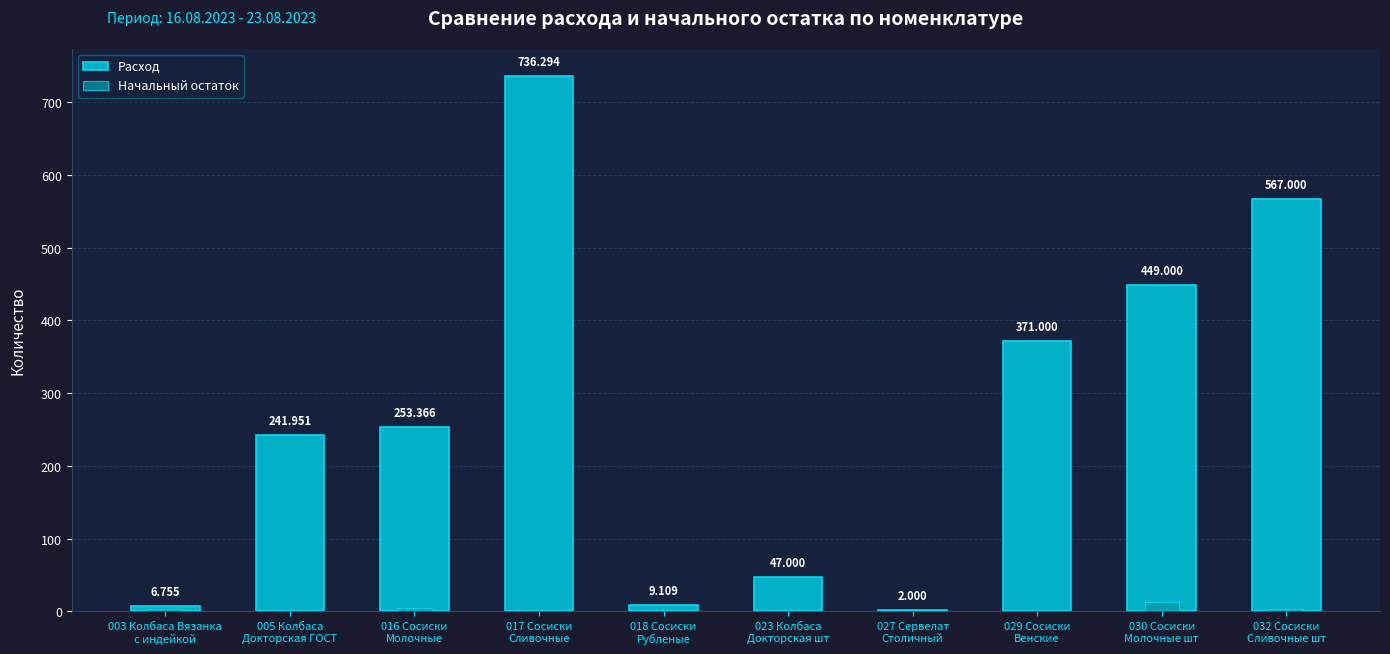

At 005 Колбаса
Докторская ГОСТ, list the series in order from largest to smallest.

Расход, Начальный остаток